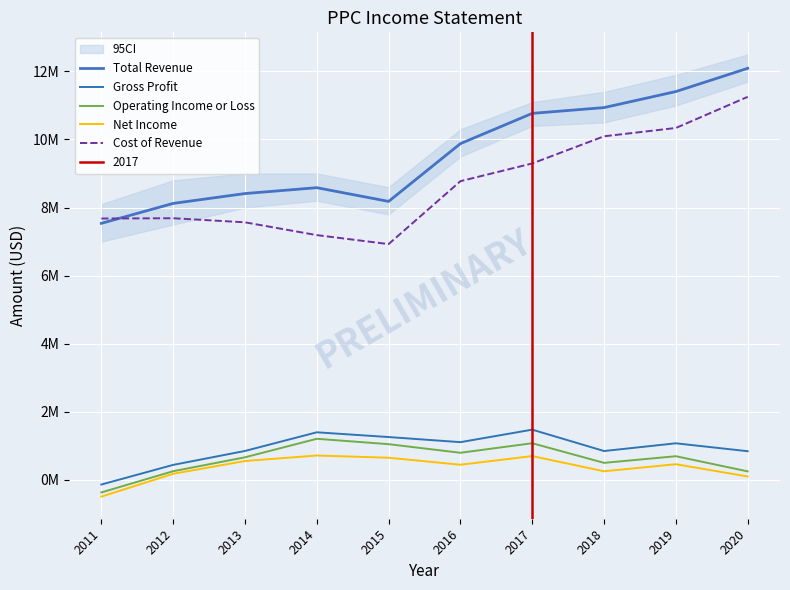

Is it true that Gross Profit equals 838200 at 2020?

True